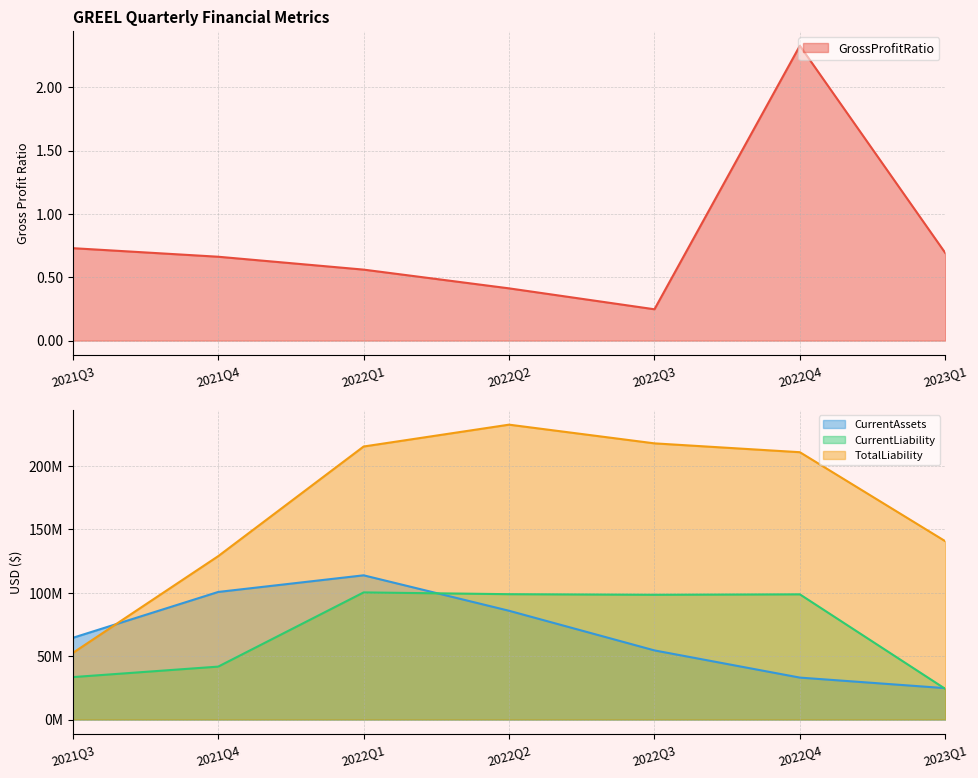

True or false: GrossProfitRatio and TotalLiability intersect in this chart.

False